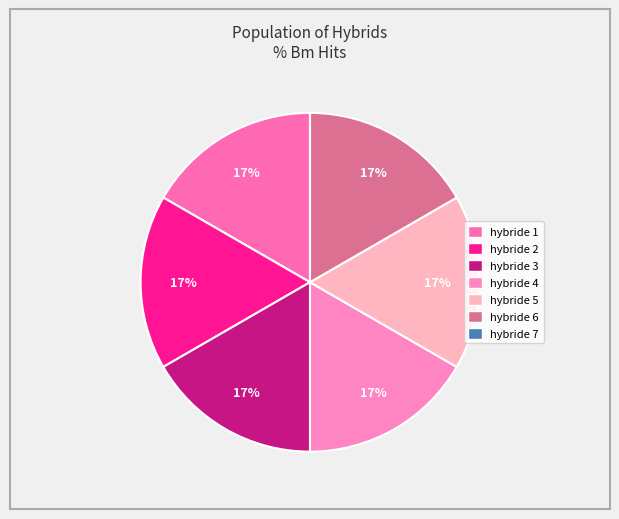

Is there a majority slice in this chart?

No